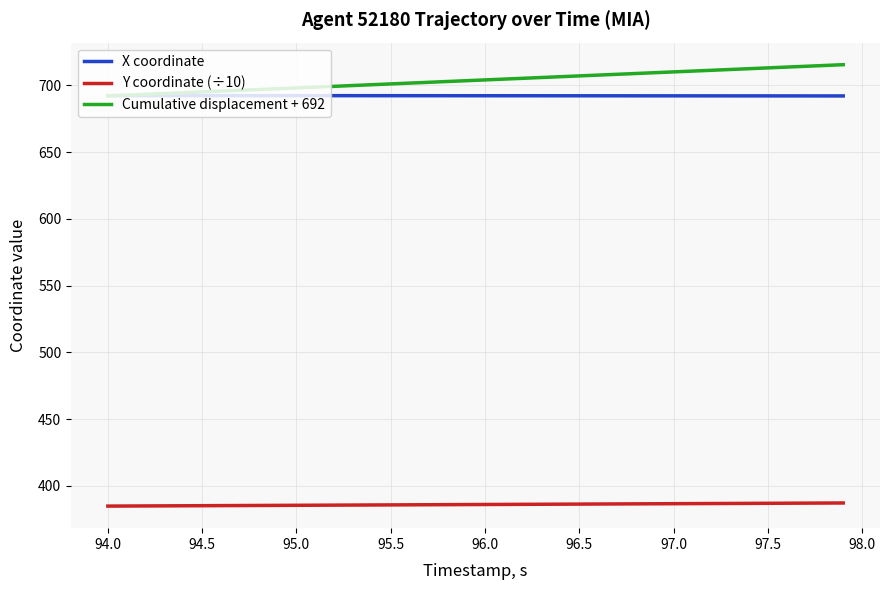

What is the difference between the maximum and second lowest values in the X coordinate series?

0.2